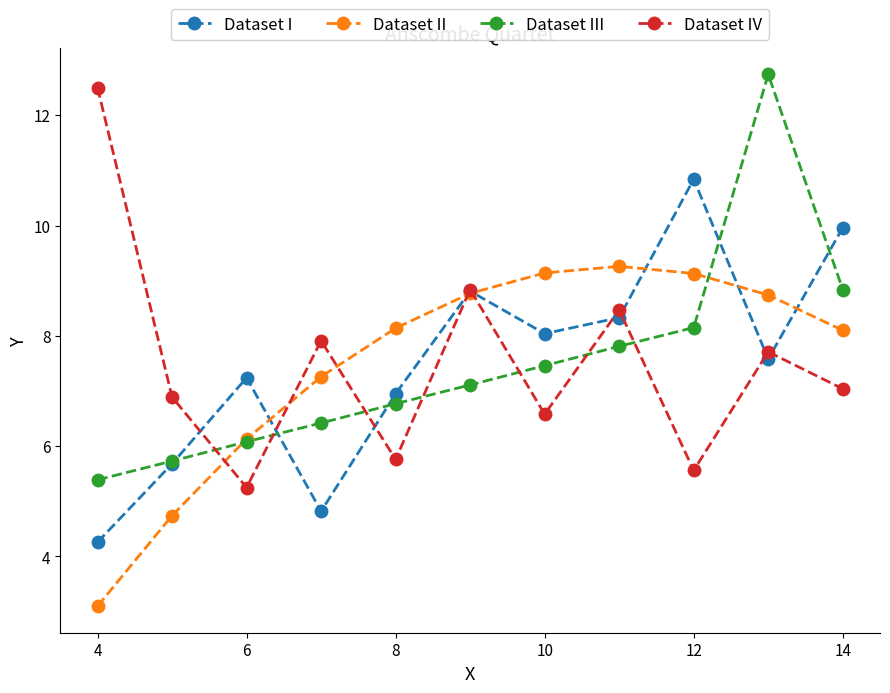

Rank the series by their maximum value, from highest to lowest.

Dataset III, Dataset IV, Dataset I, Dataset II